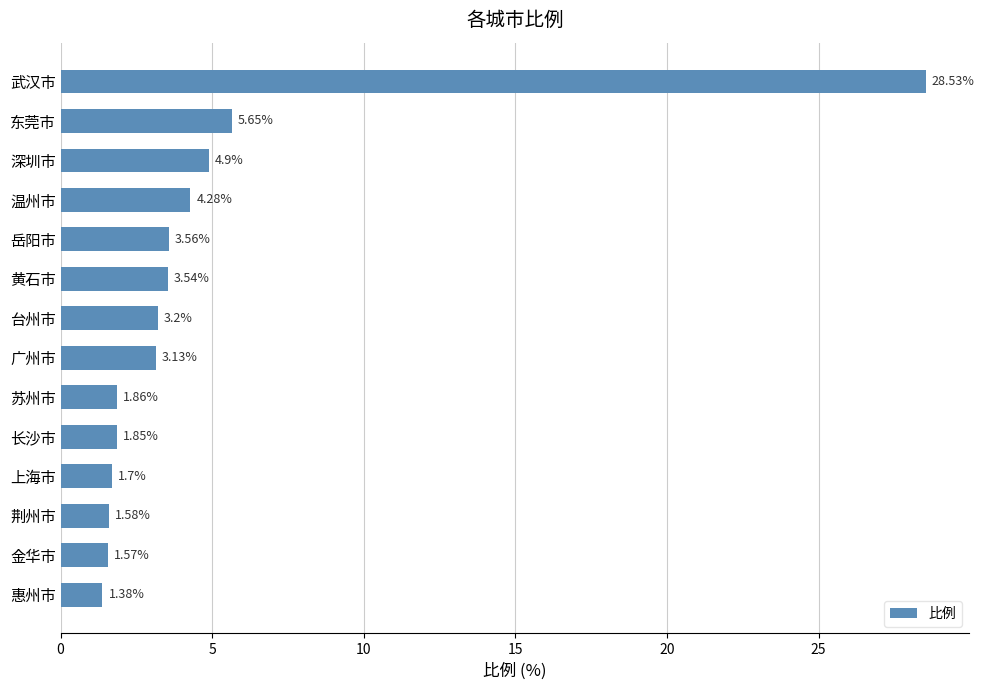

What is the ratio of the value at 金华市 to the value at 广州市?

0.5